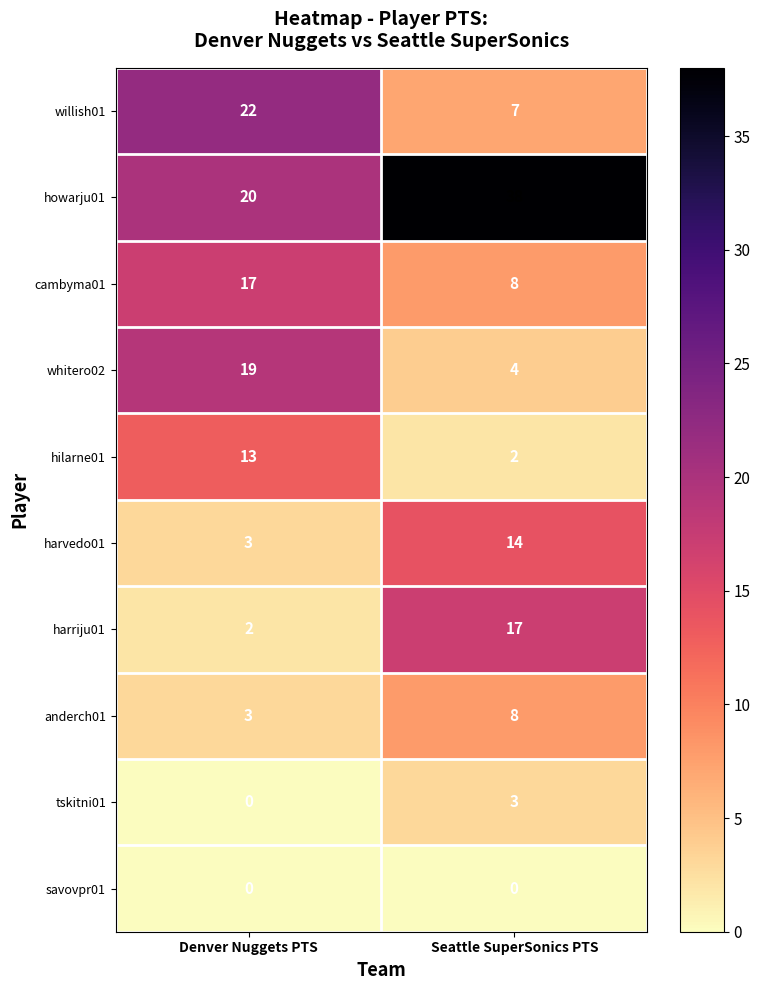

What is the total value across all series at Seattle SuperSonics PTS?

101